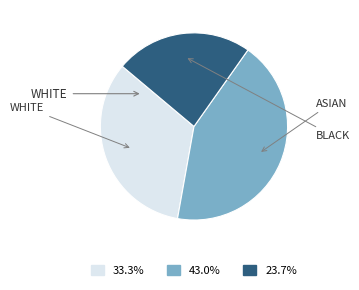

Does any single category account for the majority?

No